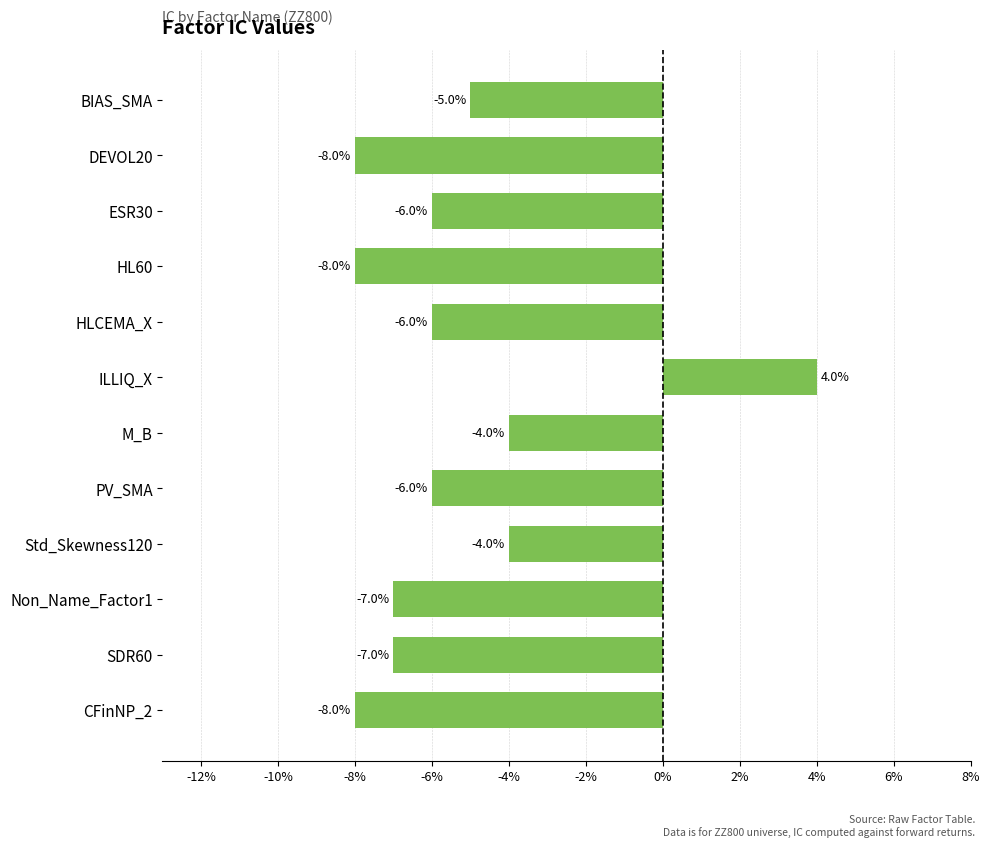

Does the chart contain any negative values?

Yes